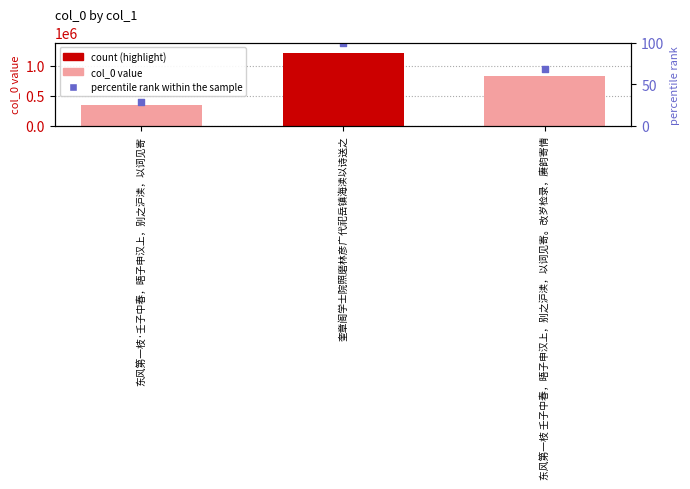

Which series has the largest total across all categories?

col_0